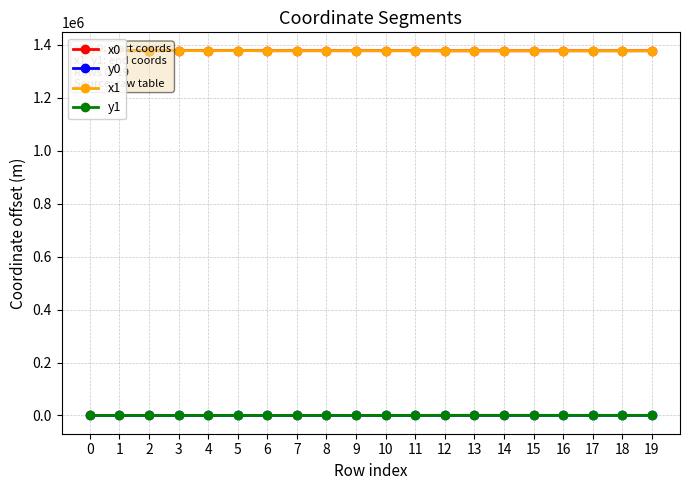

What is the sum of the x1 values at 19 and 8?

2756416.1